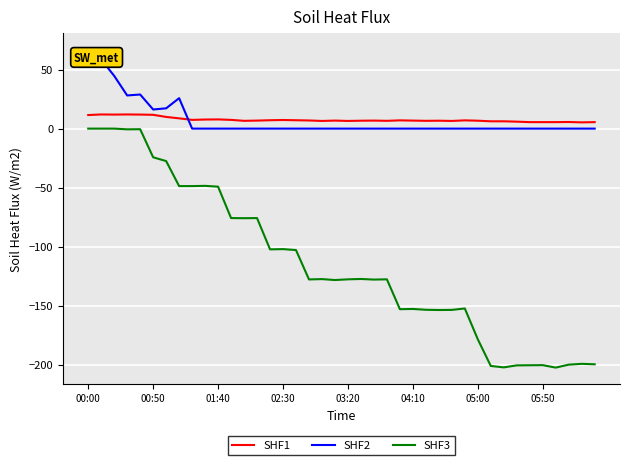

What is the minimum value shown in the chart?

-202.5